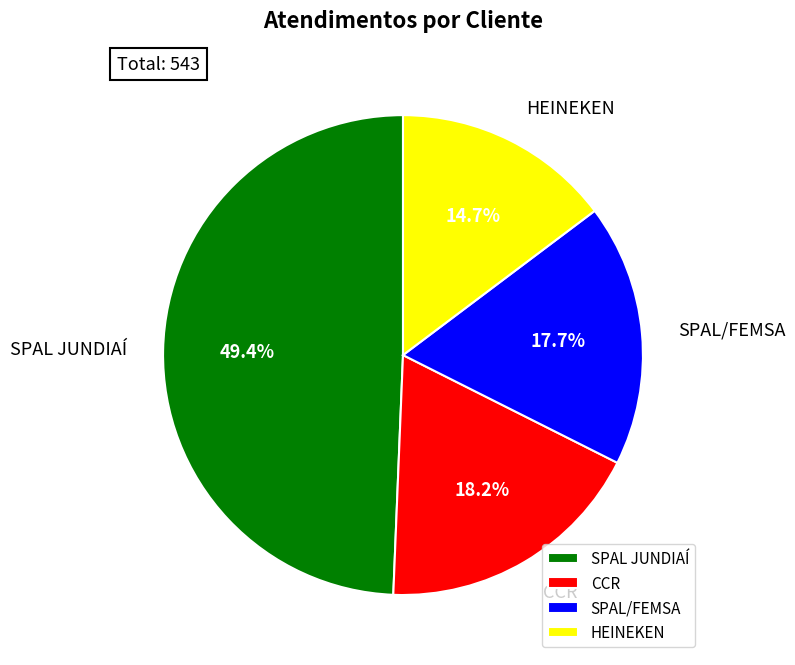

Which slice is the smallest?

HEINEKEN